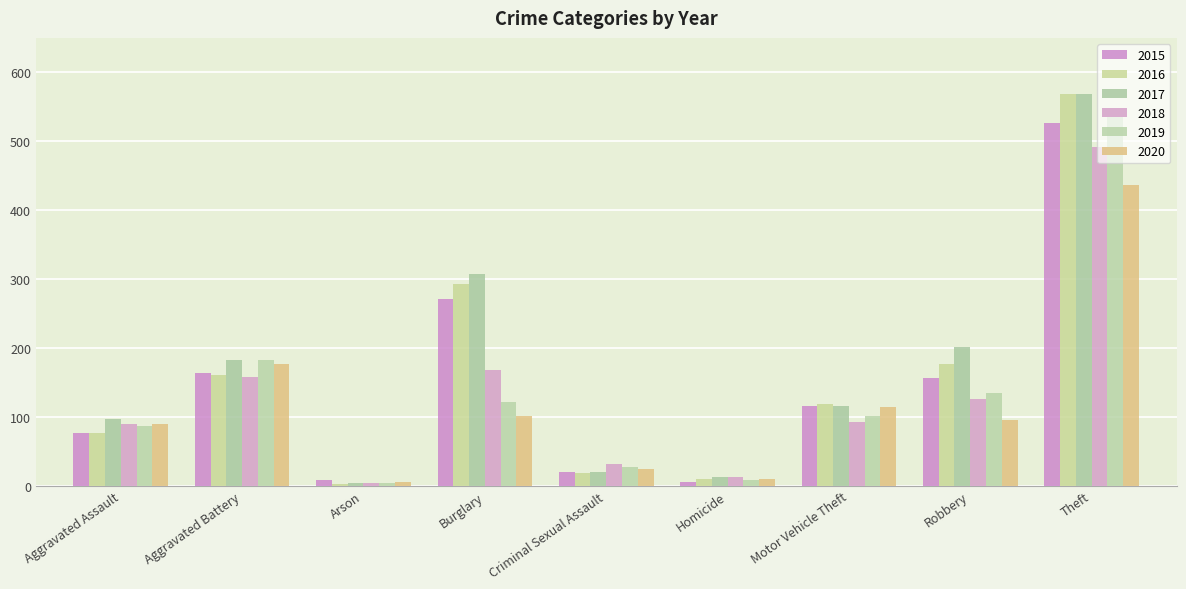

What is the difference between the highest and lowest values at Arson?

5